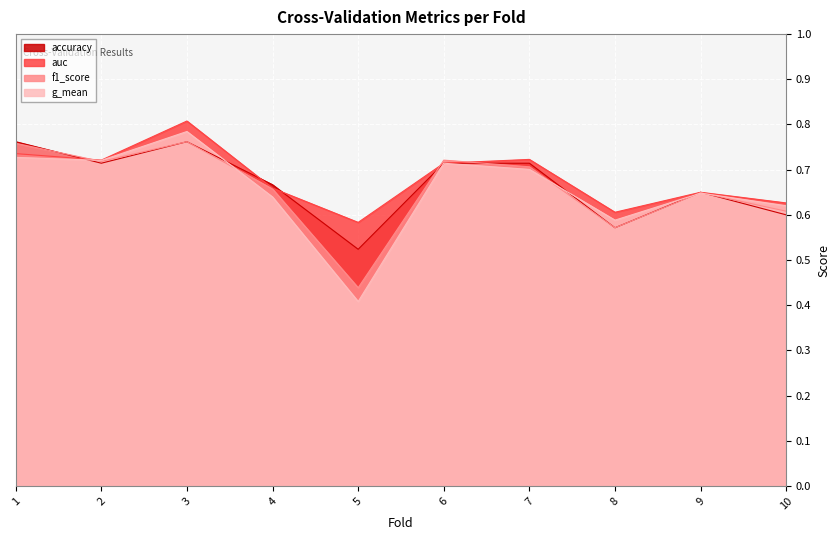

Which series has the largest total across all categories?

auc